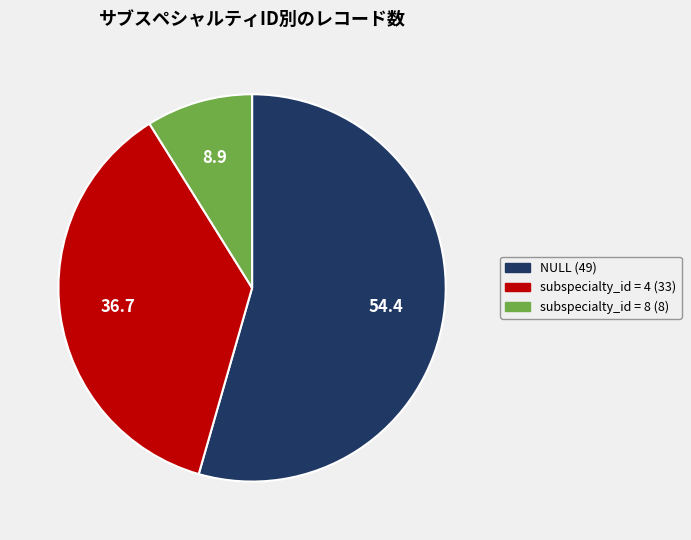

Is there any slice that represents more than half of the pie?

Yes